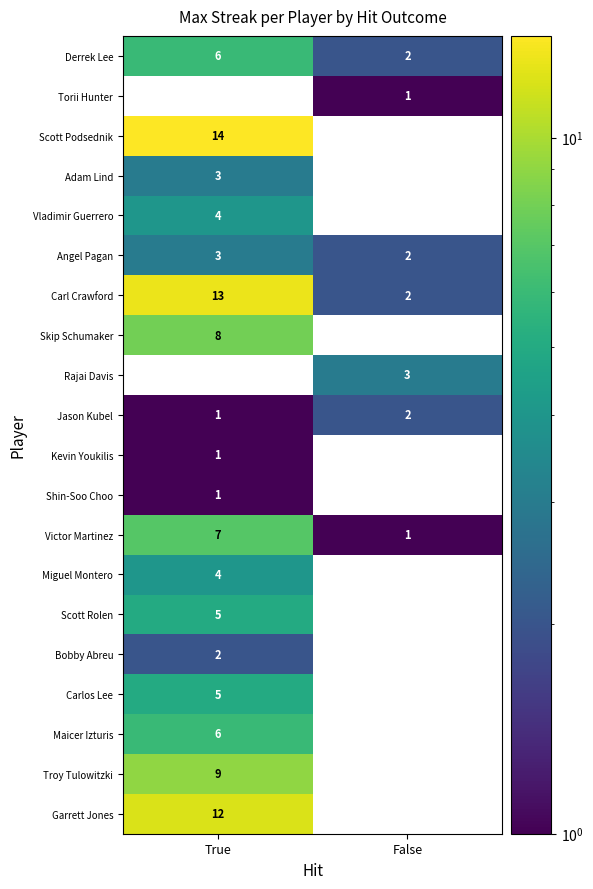

How many categories are shown in the chart?

2